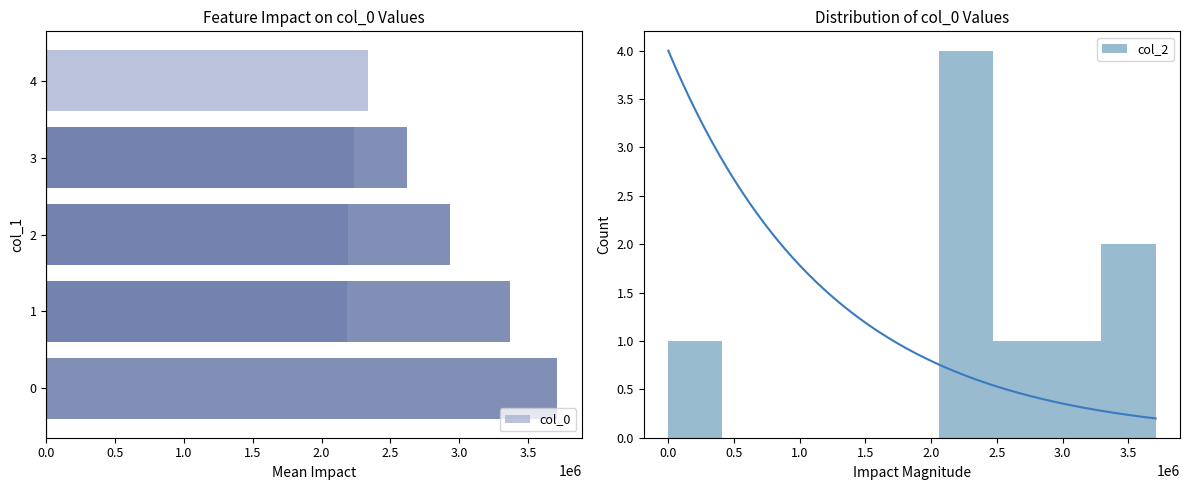

The value of col_2 at 3.5 is 2. True or false?

False